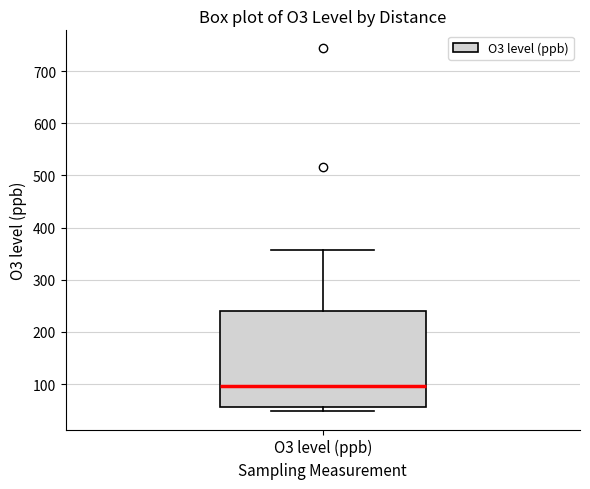

Transcribe this box plot: give where the median line is, the range the box spans, and where the two whiskers end, as read against the y-axis. The values are not printed on the chart, so give them approximately, as read against the axis.

median 100, box 60 to 240, whiskers 50 to 360